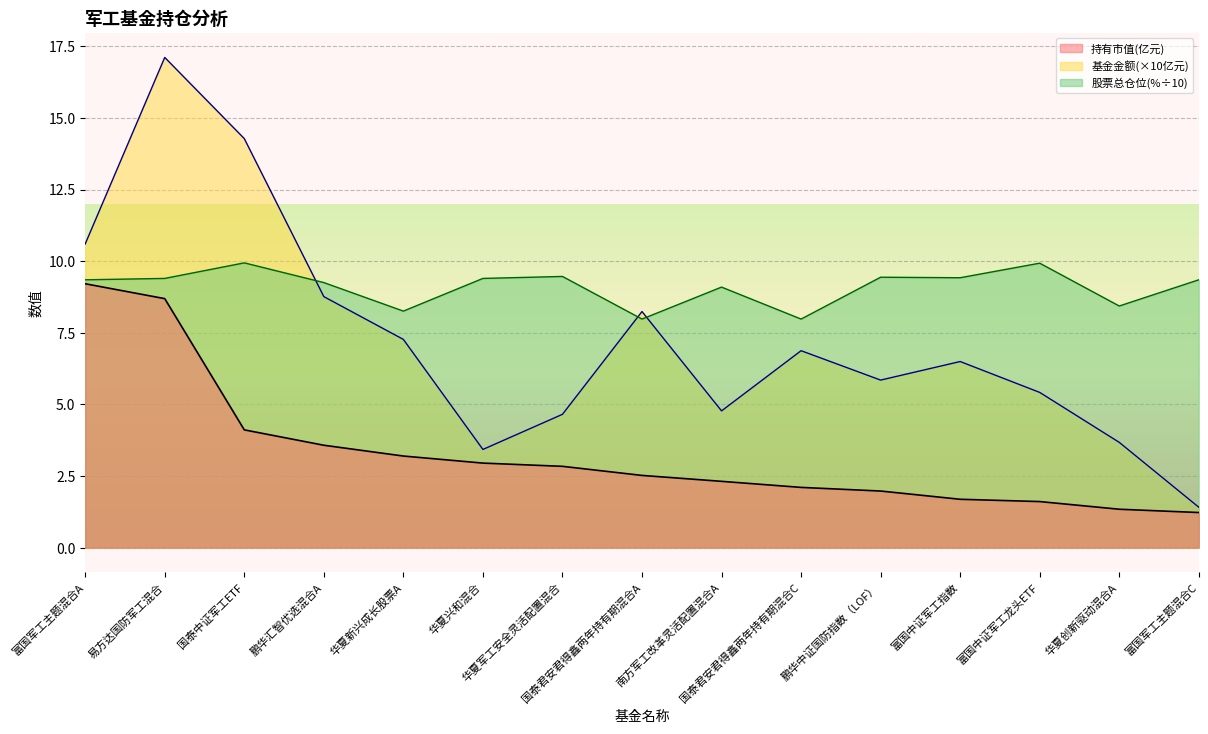

True or false: 股票总仓位 has a value of 9.4 at 富国中证军工指数.

True